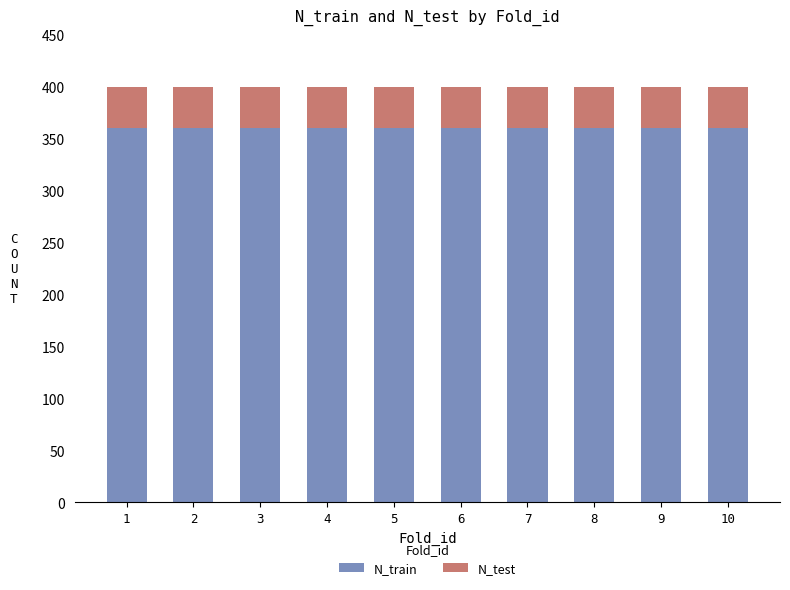

Does the chart contain any negative values?

No